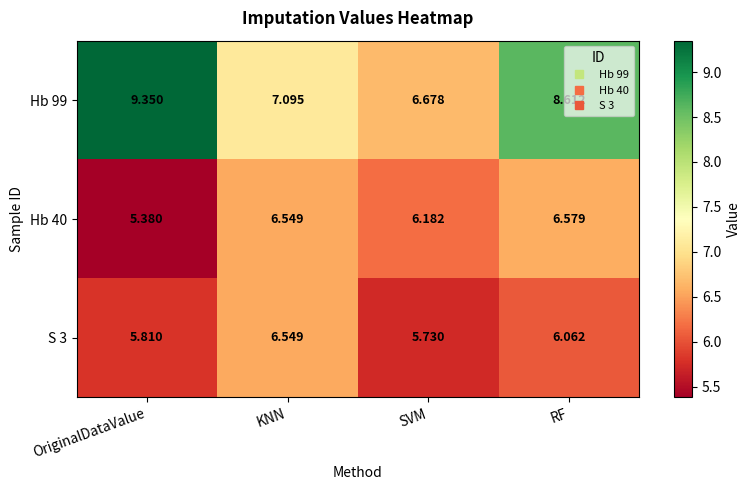

Which category has the lowest value across all series?

OriginalDataValue